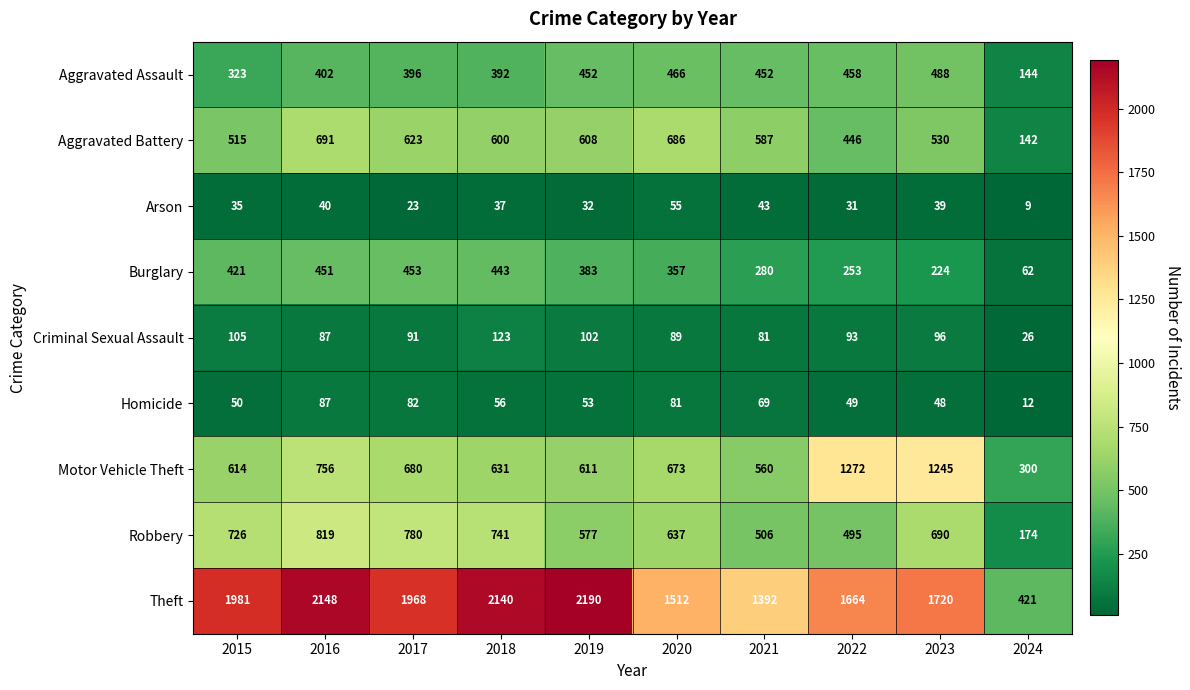

The Theft series shows 2190 at 2019. True or false?

True